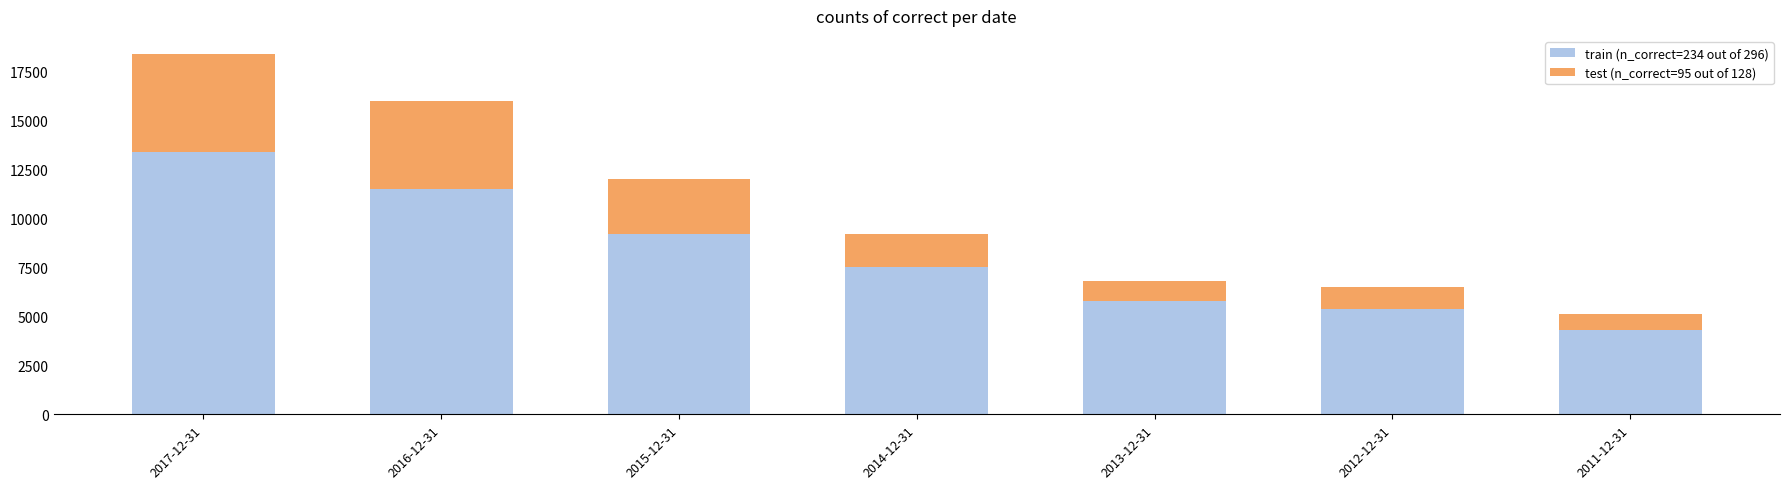

Are the bars grouped side by side (vs. stacked)?

No